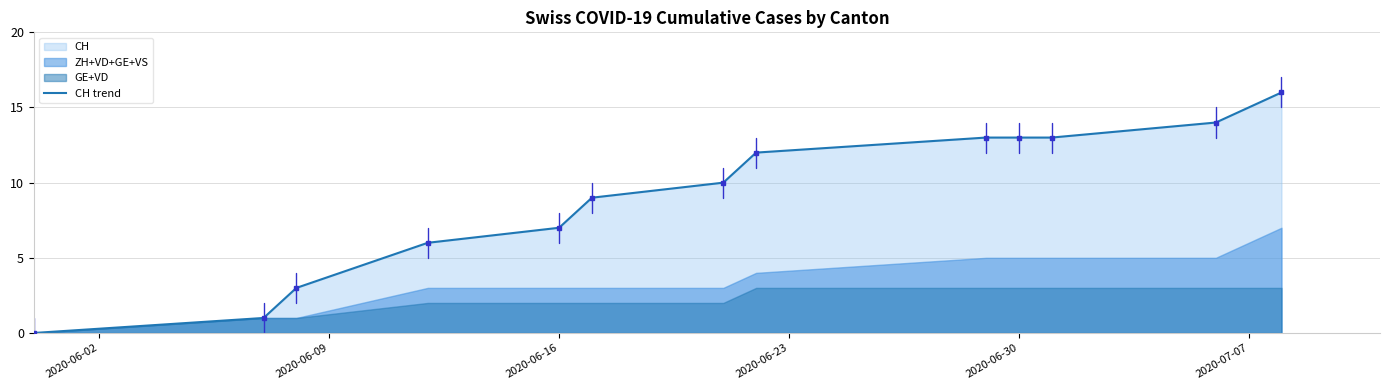

What is the value of the 8th point from the left?

12